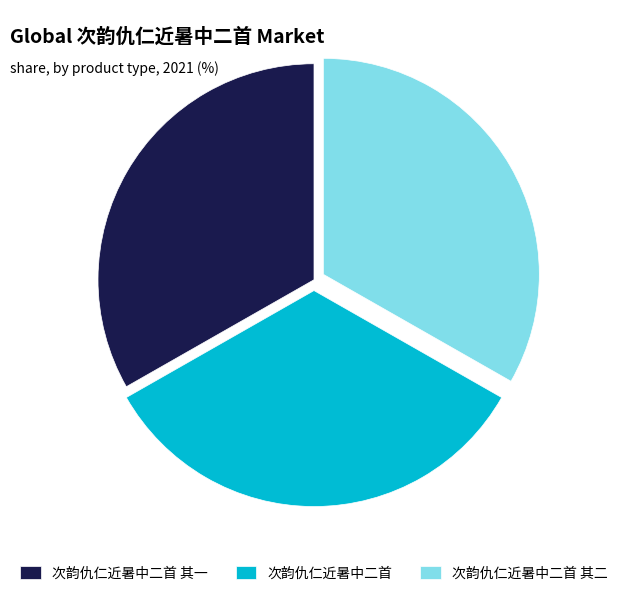

Is there any slice that represents more than half of the pie?

No